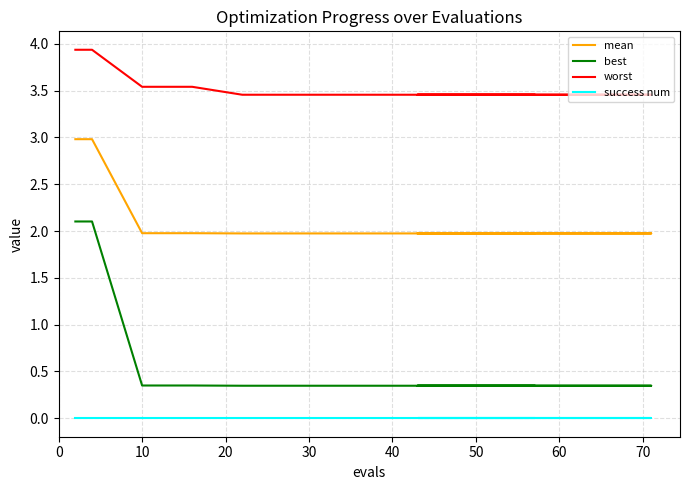

How many lines are shown in the chart?

4